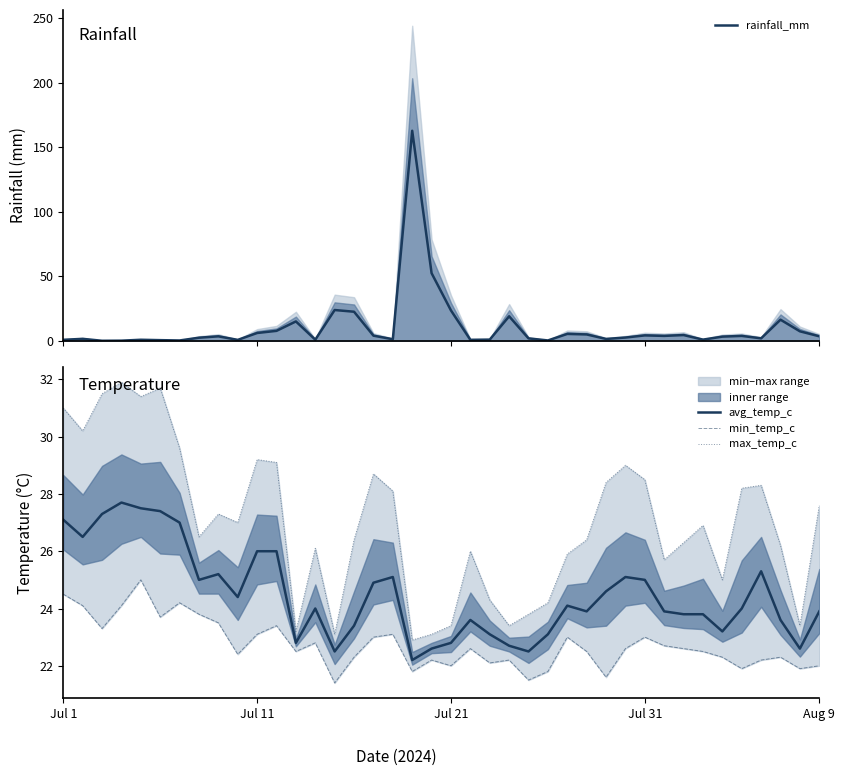

What is the lowest value of the avg_temp_c series?

22.2